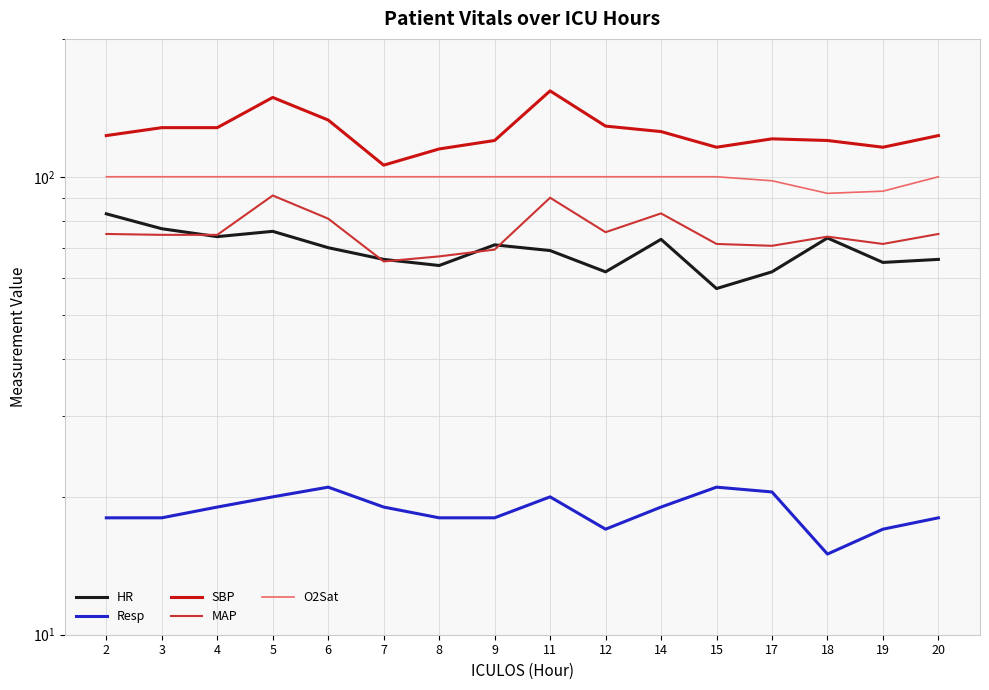

At which label does MAP reach its minimum?

7